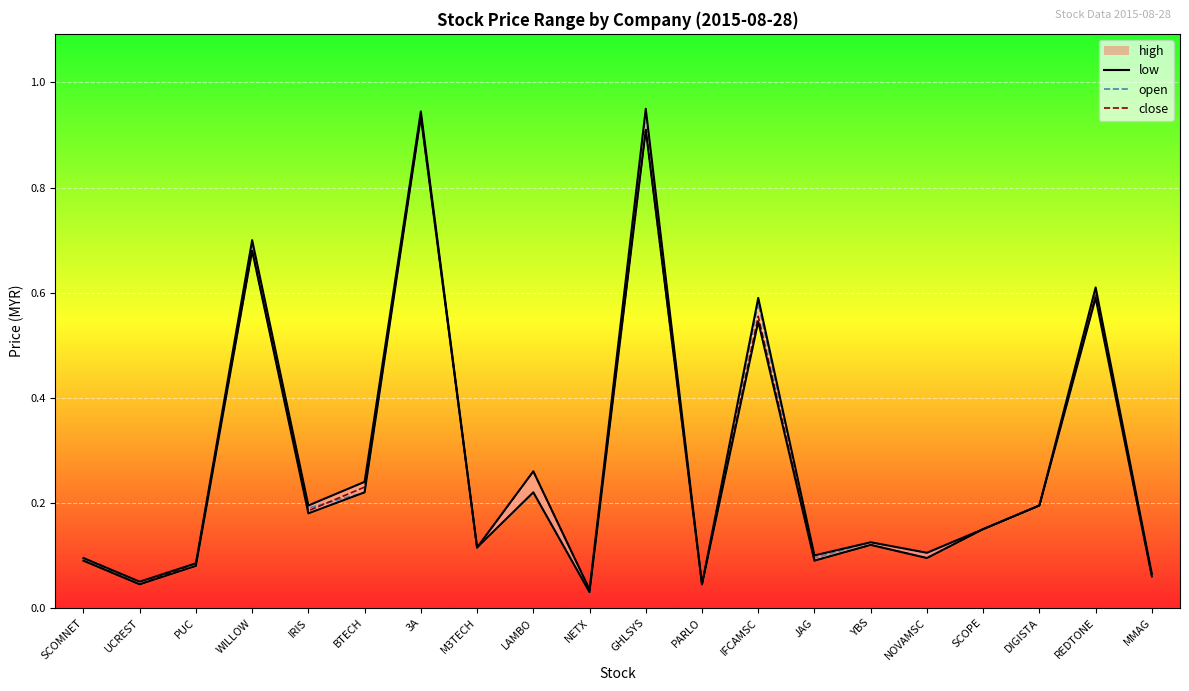

At which category does open reach its first local valley?

UCREST